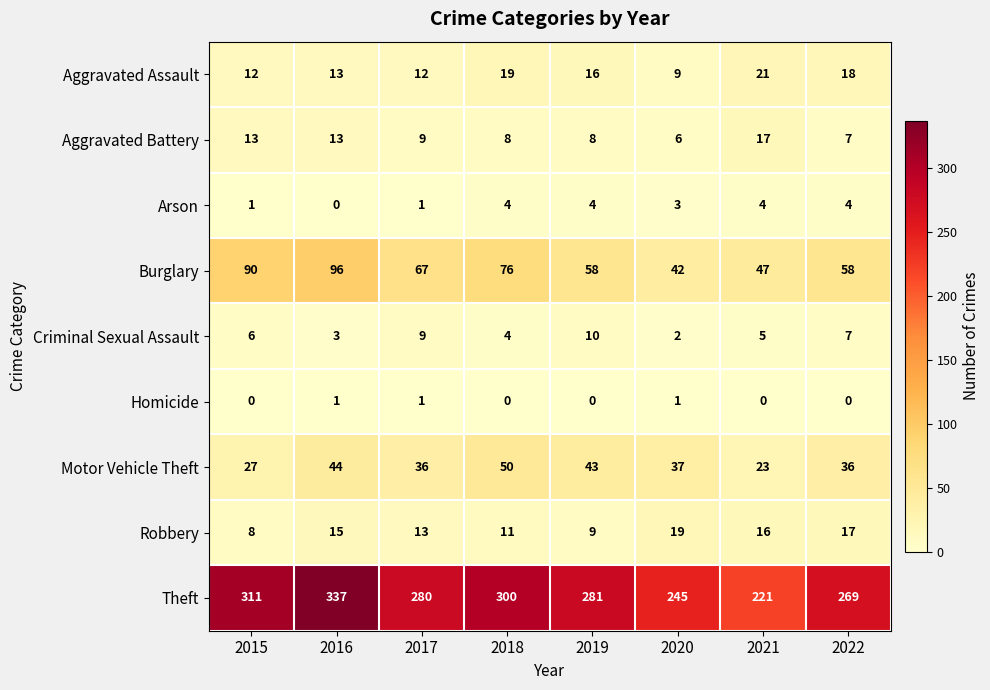

True or false: Aggravated Assault has a value of 9 at 2020.

True